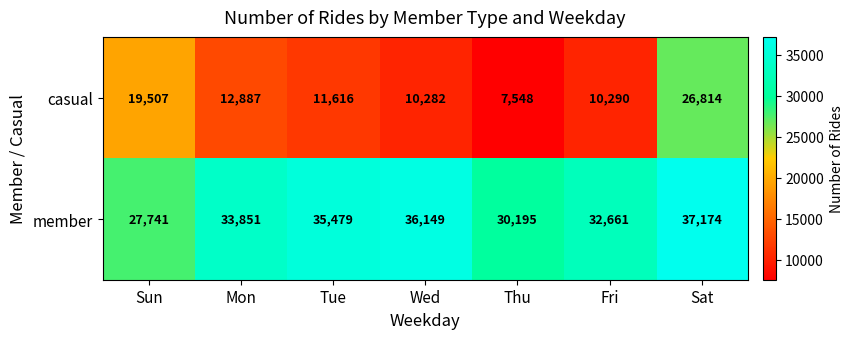

Is it true that member equals 27741 at Sun?

True